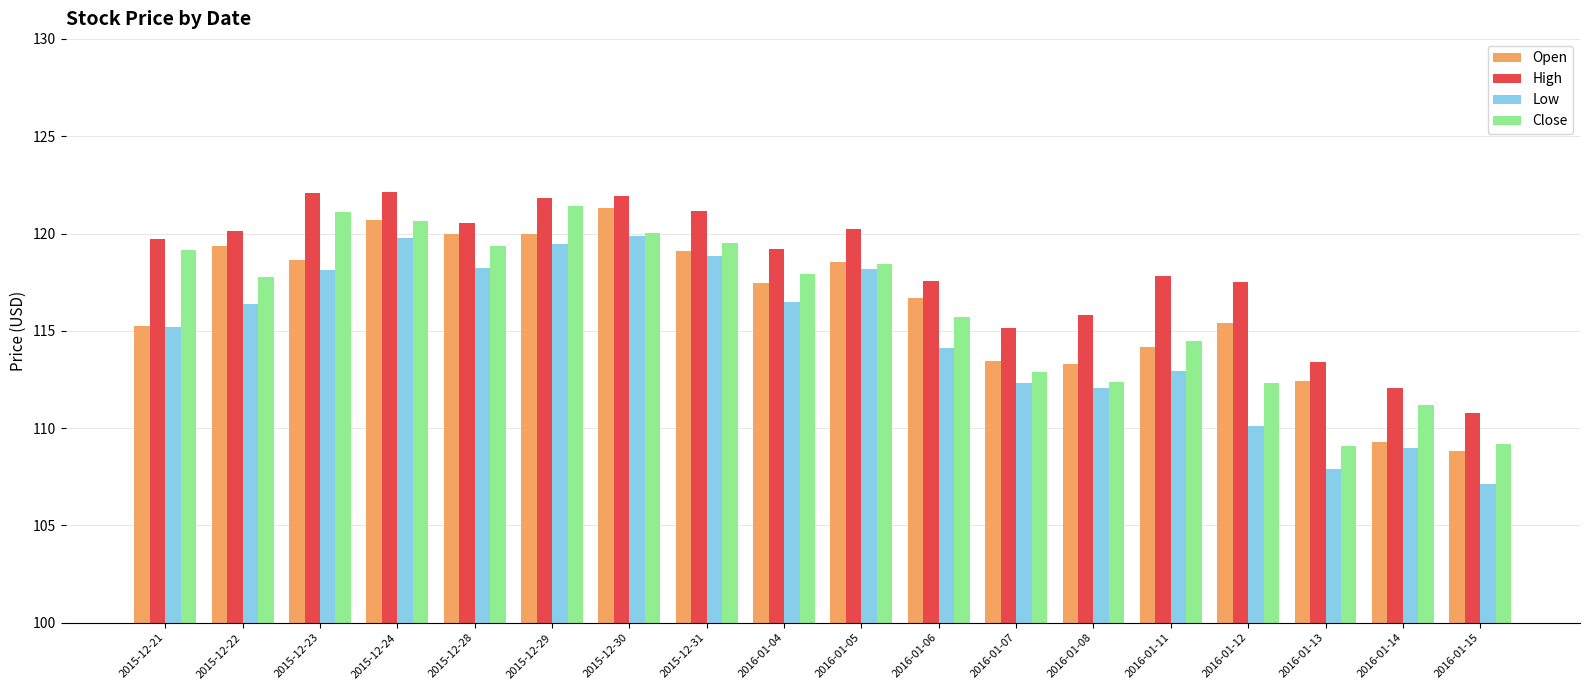

How many bars are there in total?

72